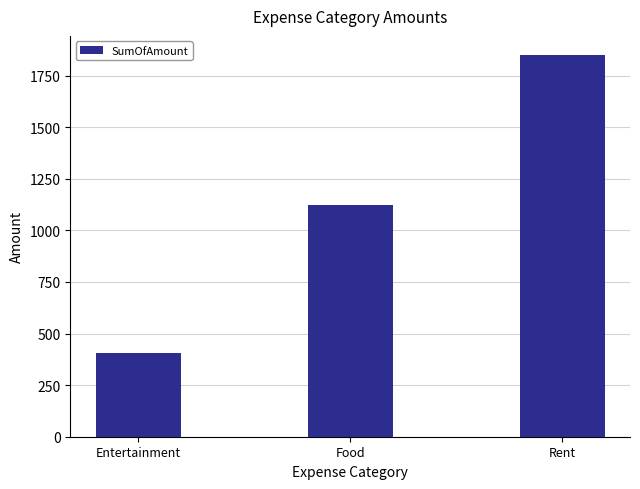

What is the difference between the second highest and minimum values?

720